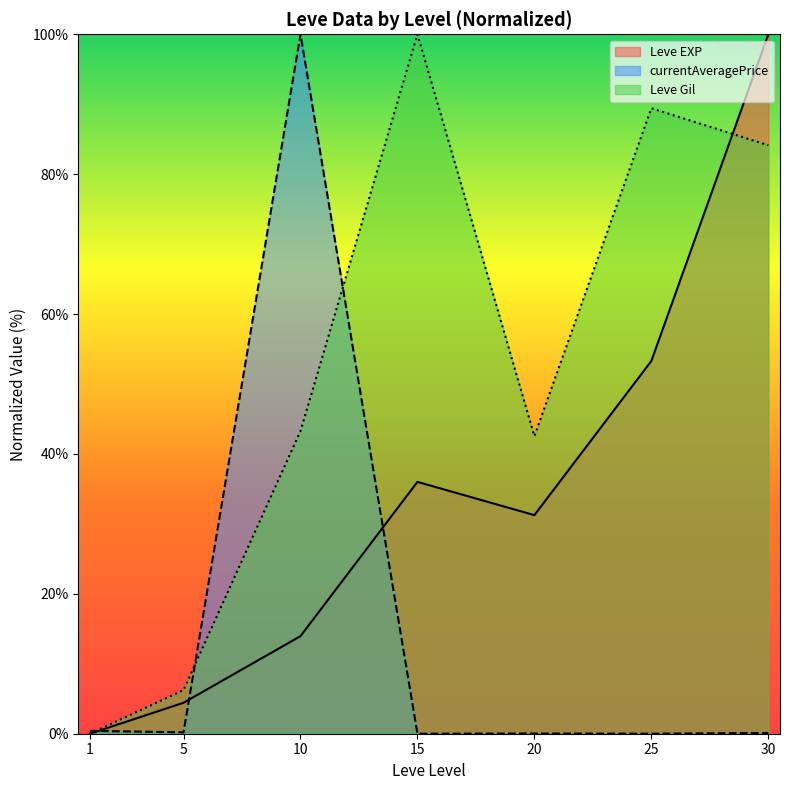

Which series ends up on top after the final intersection of Leve Gil and currentAveragePrice?

Leve Gil